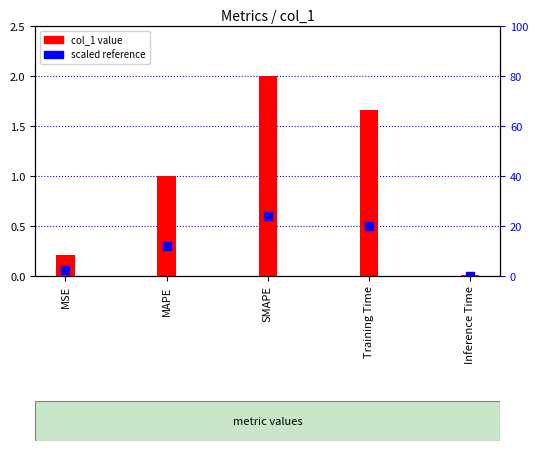

At how many categories does at least one series exceed 1?

2